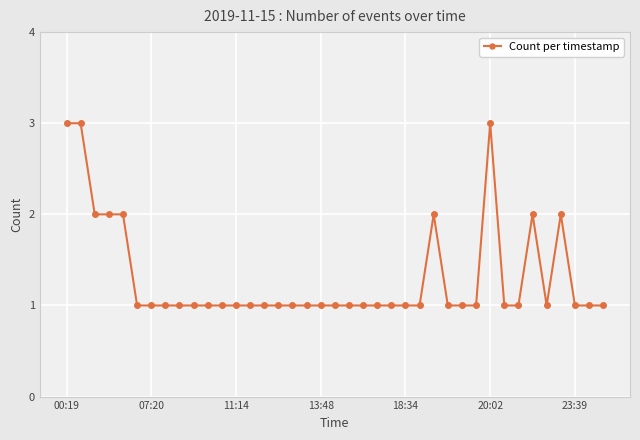

What is the greatest value displayed?

3